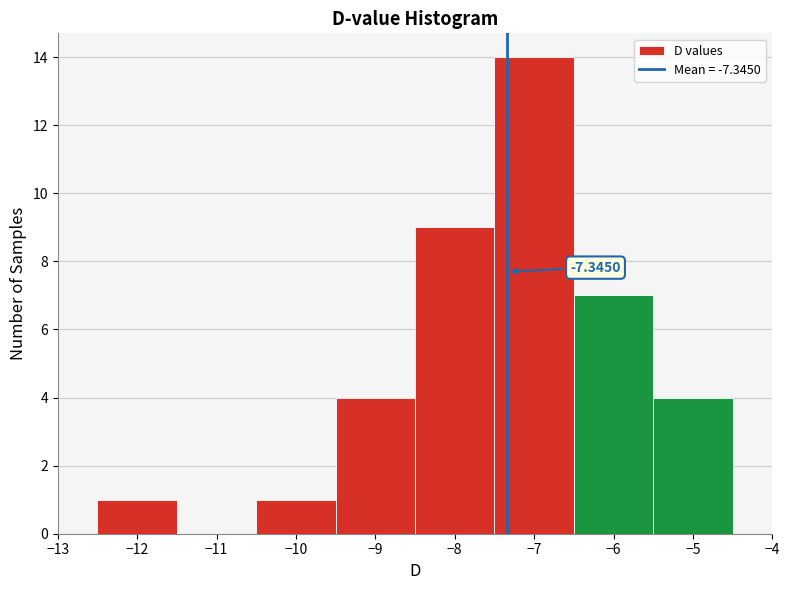

Over which range of the x-axis is the bar tallest?

-7.5 to -6.5